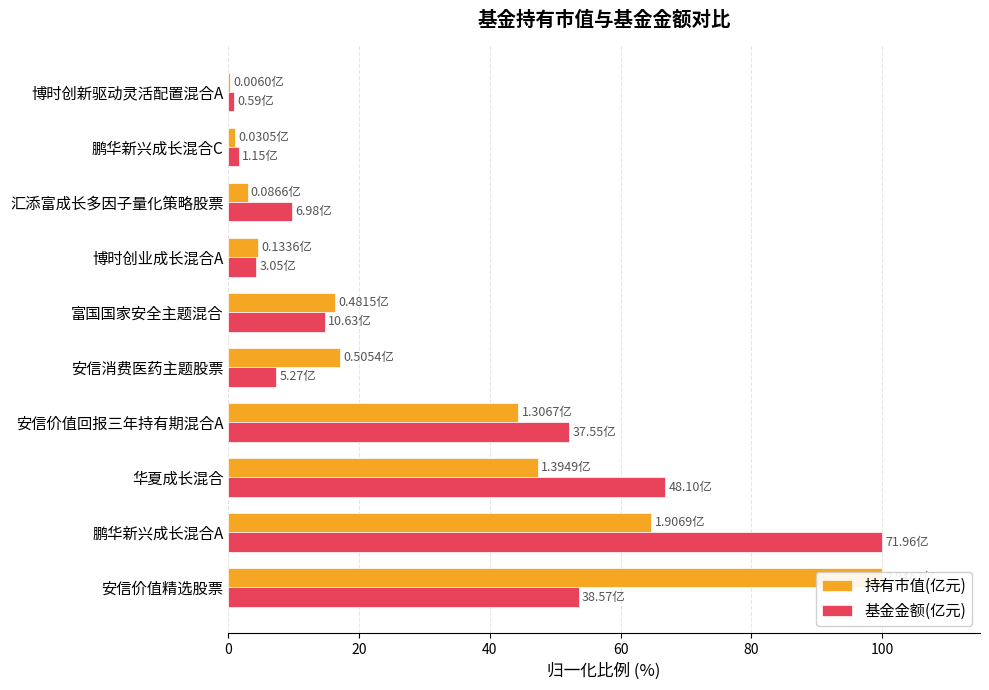

Does the chart contain any negative values?

No